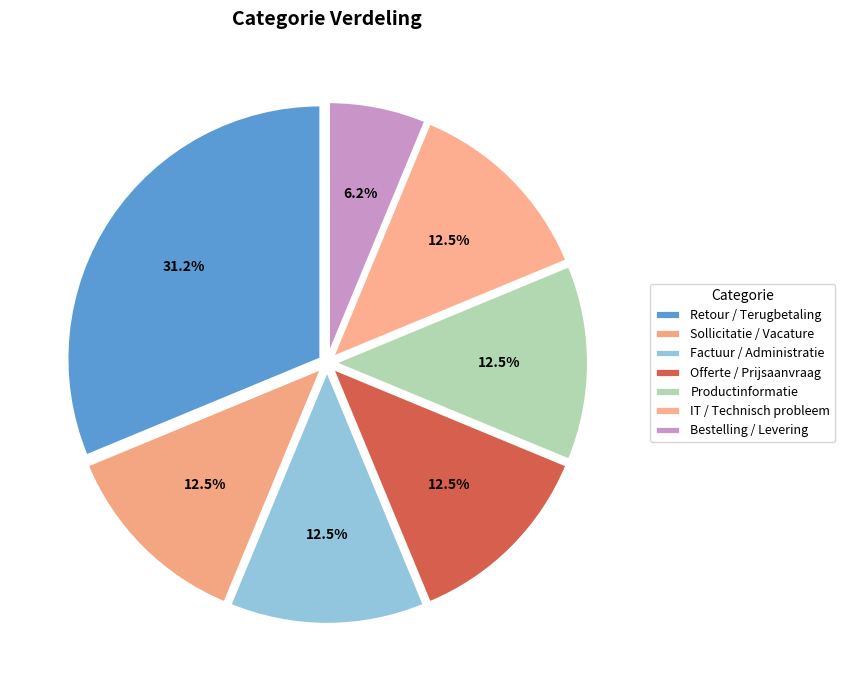

Rank the categories by value from lowest to highest.

Bestelling / Levering, Sollicitatie / Vacature, Factuur / Administratie, Offerte / Prijsaanvraag, Productinformatie, IT / Technisch probleem, Retour / Terugbetaling